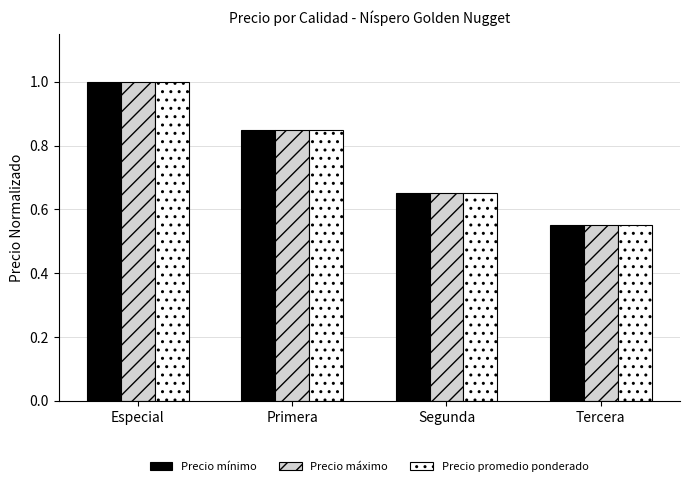

What is the sum of the Precio promedio ponderado values at Especial and Tercera?

1.6